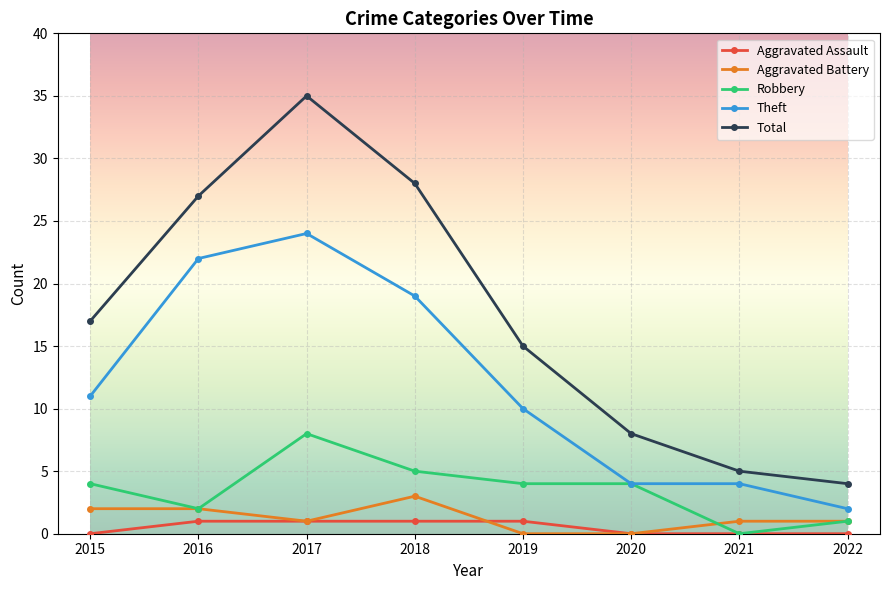

At which label is Theft closest to 13?

2015